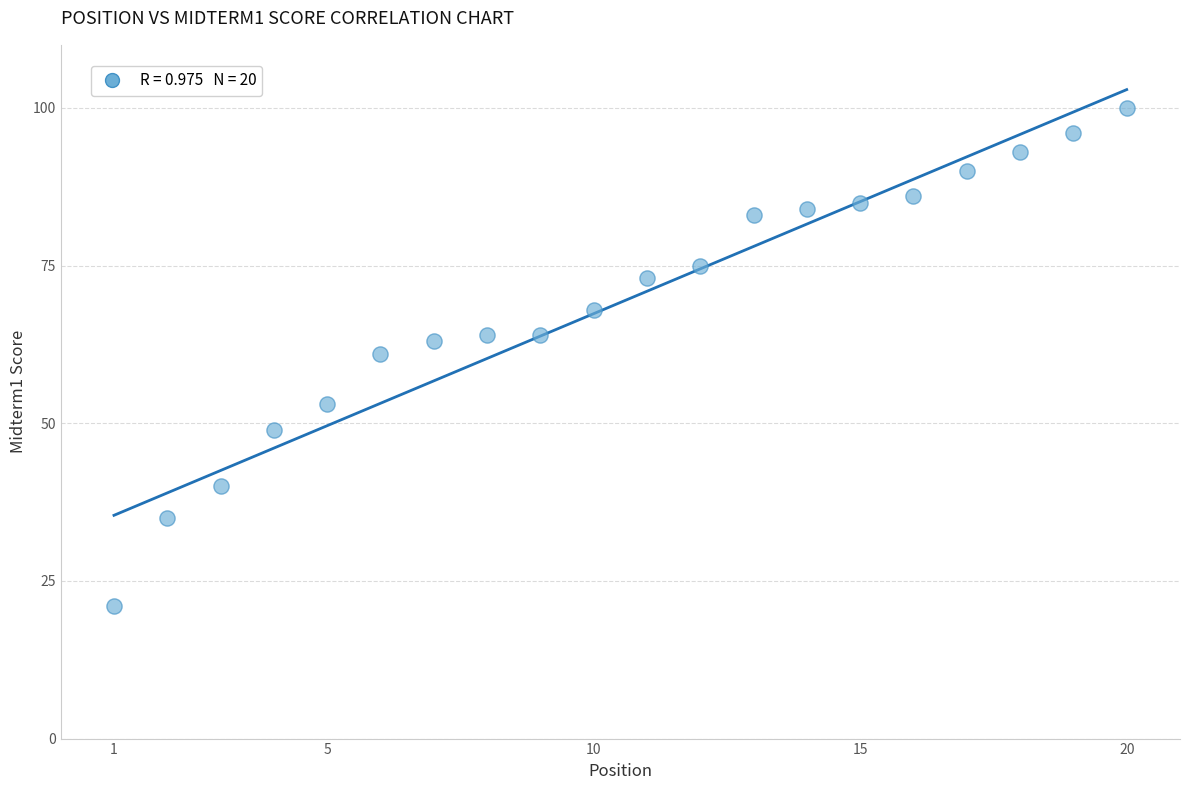

What is the range of Y values (max minus min)?

79